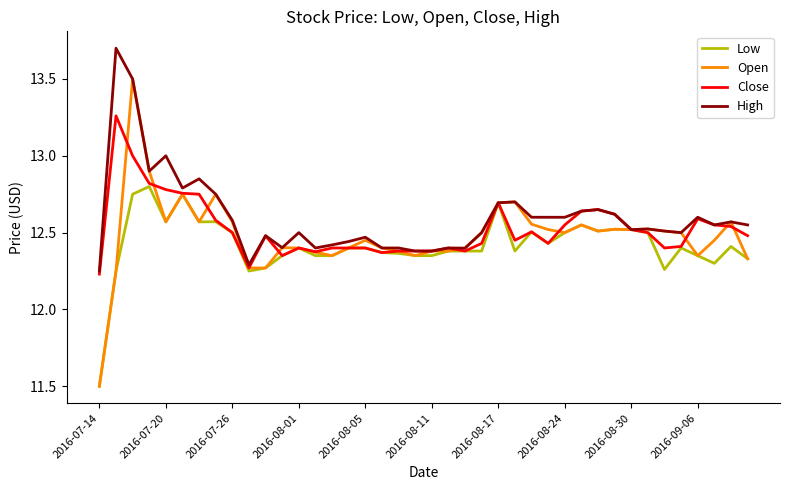

List the series in order of their peak value, lowest first.

Low, Close, Open, High